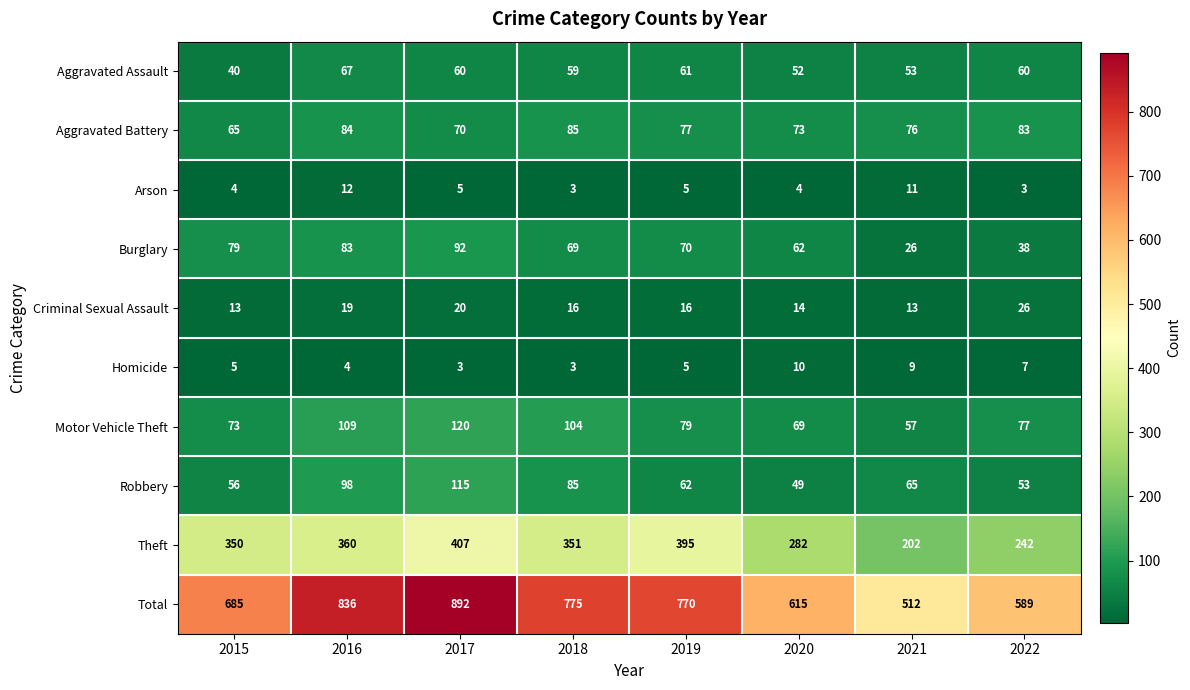

At how many categories does at least one series exceed 327?

8